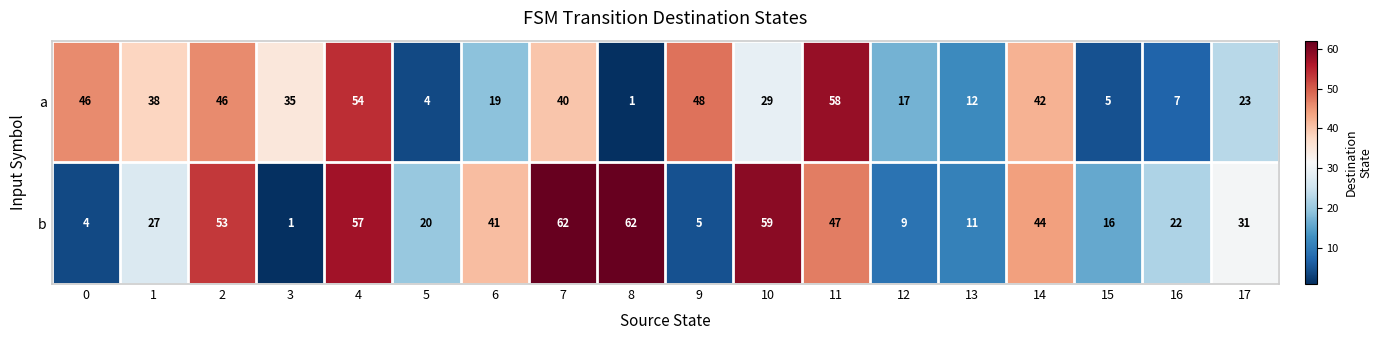

Which series has the largest total across all categories?

b